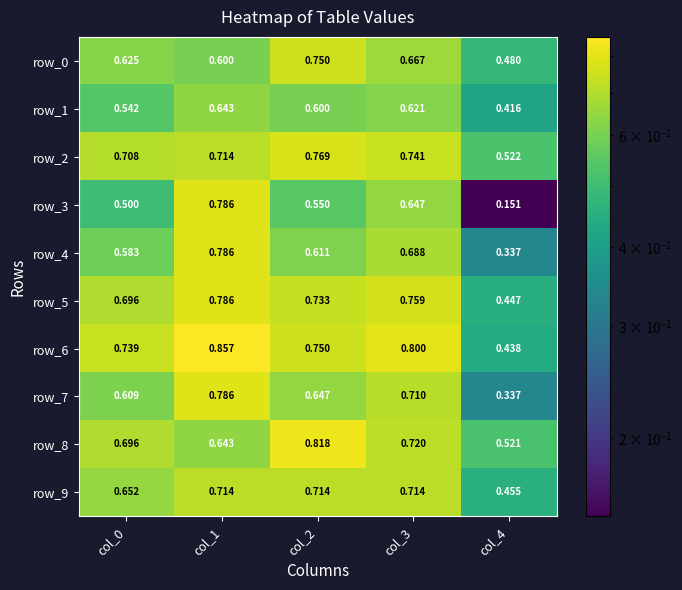

Reading left to right, transcribe all the data shown in this chart.

row_0: col_0=0.6	col_1=0.6	col_2=0.8	col_3=0.7	col_4=0.5
row_1: col_0=0.5	col_1=0.6	col_2=0.6	col_3=0.6	col_4=0.4
row_2: col_0=0.7	col_1=0.7	col_2=0.8	col_3=0.7	col_4=0.5
row_3: col_0=0.5	col_1=0.8	col_2=0.6	col_3=0.6	col_4=0.2
row_4: col_0=0.6	col_1=0.8	col_2=0.6	col_3=0.7	col_4=0.3
row_5: col_0=0.7	col_1=0.8	col_2=0.7	col_3=0.8	col_4=0.4
row_6: col_0=0.7	col_1=0.9	col_2=0.8	col_3=0.8	col_4=0.4
row_7: col_0=0.6	col_1=0.8	col_2=0.6	col_3=0.7	col_4=0.3
row_8: col_0=0.7	col_1=0.6	col_2=0.8	col_3=0.7	col_4=0.5
row_9: col_0=0.7	col_1=0.7	col_2=0.7	col_3=0.7	col_4=0.5